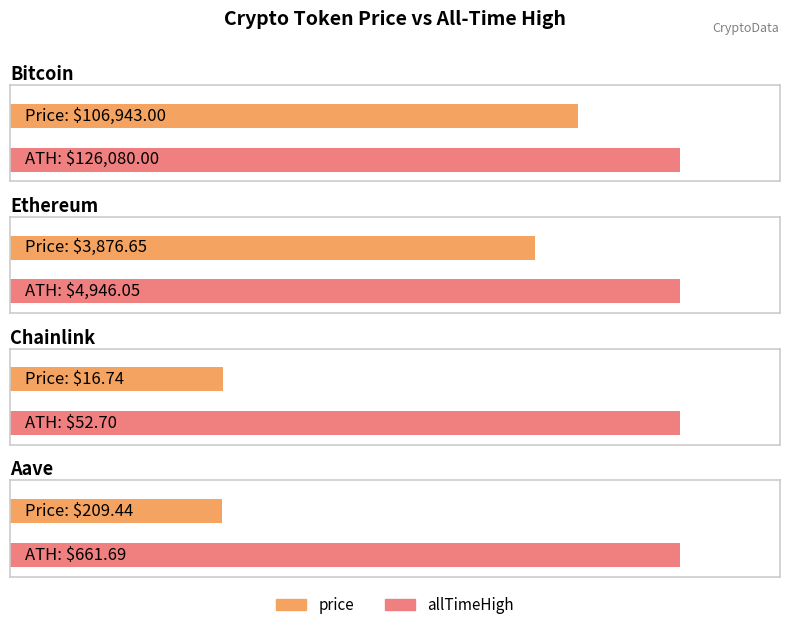

Is the value of price at Ethereum greater than the value of allTimeHigh at Ethereum?

No